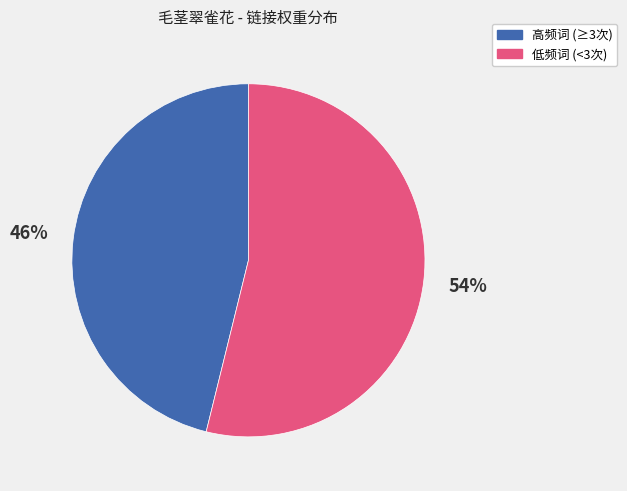

Does any single category account for the majority?

Yes